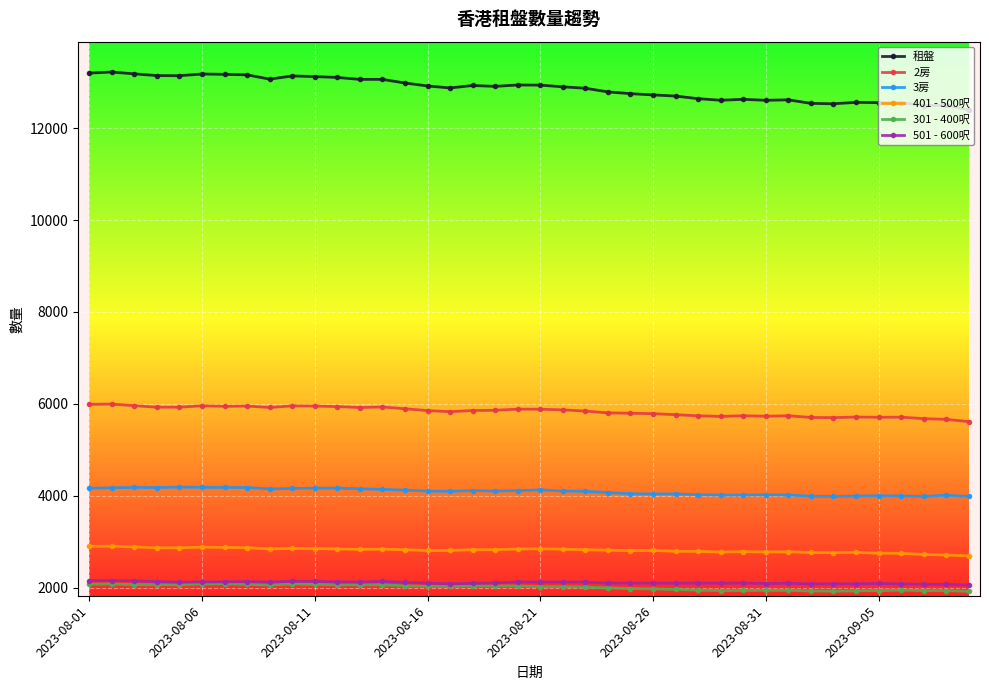

What is the lowest value of the 2房 series?

5613